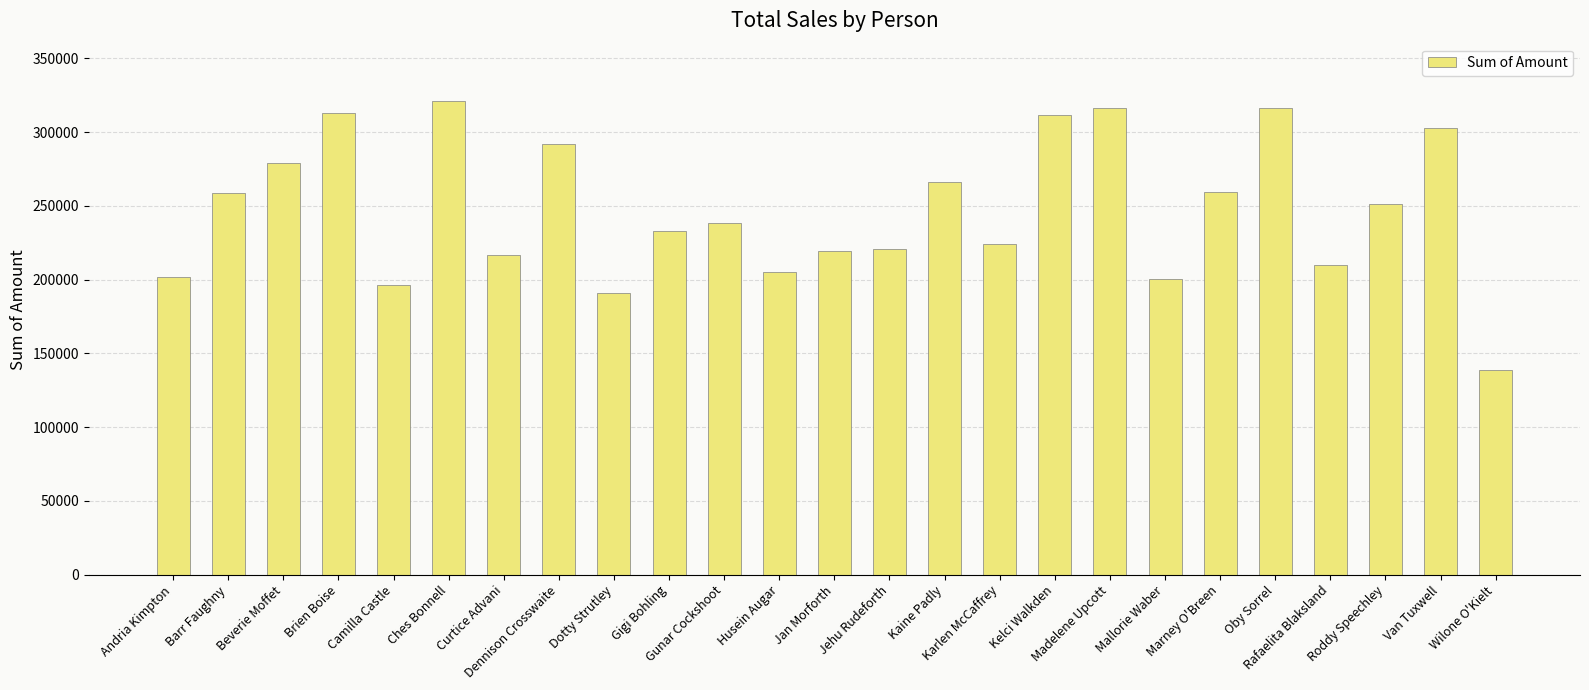

Is it true that the value at Camilla Castle is 196616?

True